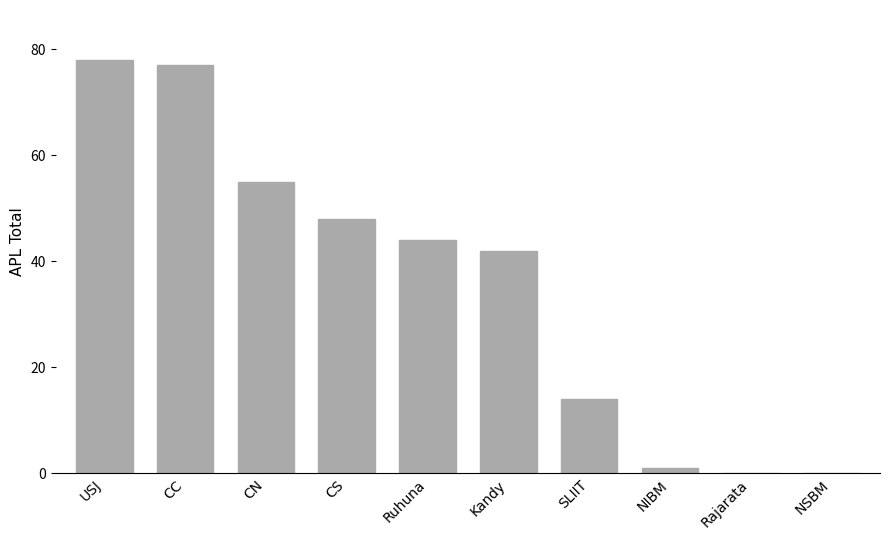

What is the difference between the values at Kandy and NIBM?

41